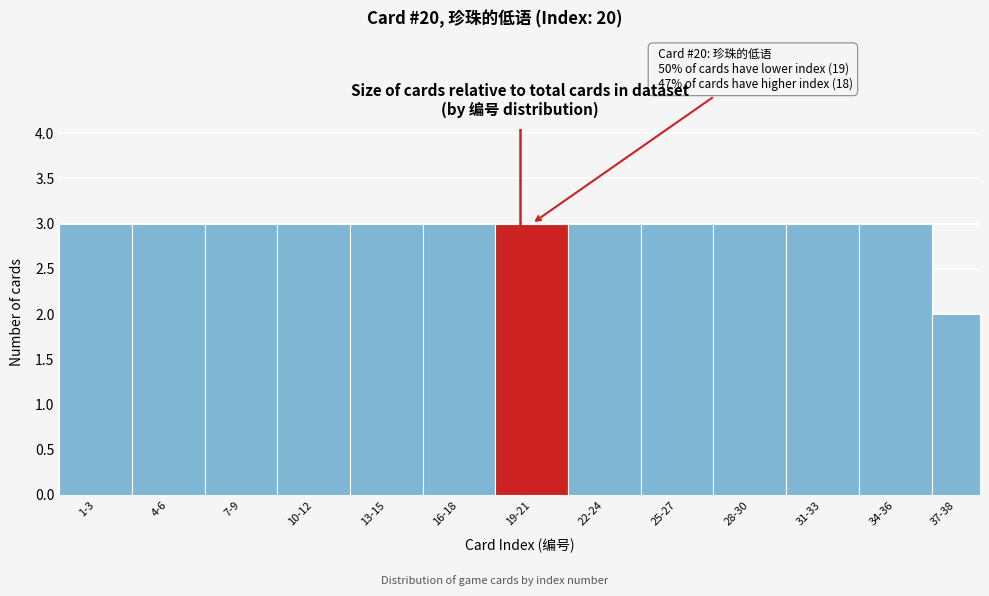

Reading left to right, what are all the values shown in this chart?

3	3	3	3	3	3	3	3	3	3	3	3	2